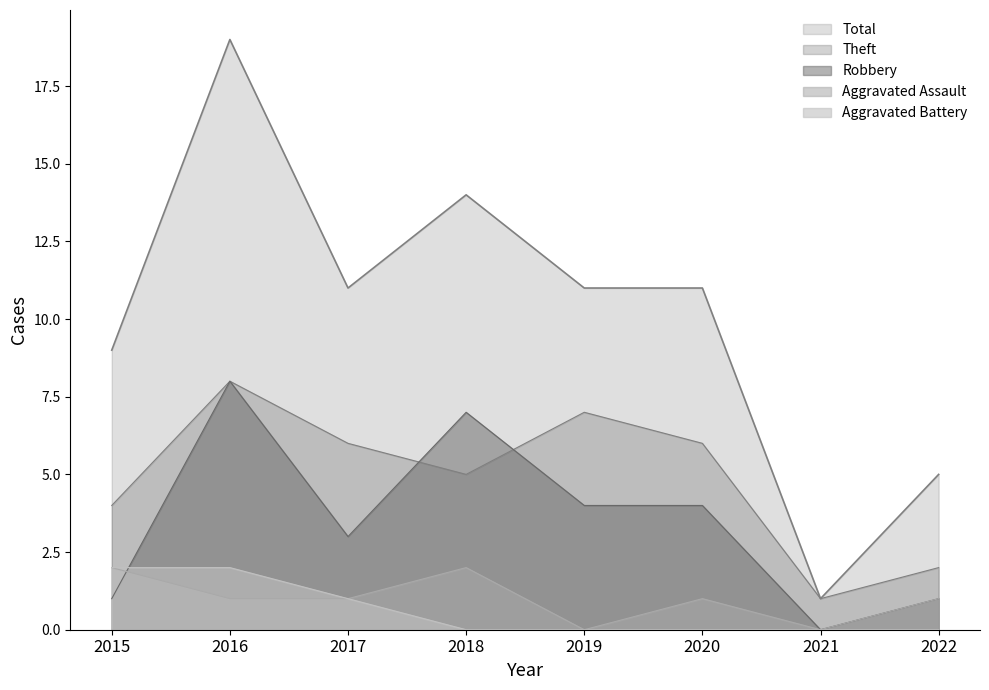

Reading right to left, transcribe all the data shown in this chart.

Aggravated Assault: 1	0	1	0	2	1	1	2
Aggravated Battery: 0	0	0	0	0	1	2	2
Robbery: 1	0	4	4	7	3	8	1
Theft: 2	1	6	7	5	6	8	4
Total: 5	1	11	11	14	11	19	9